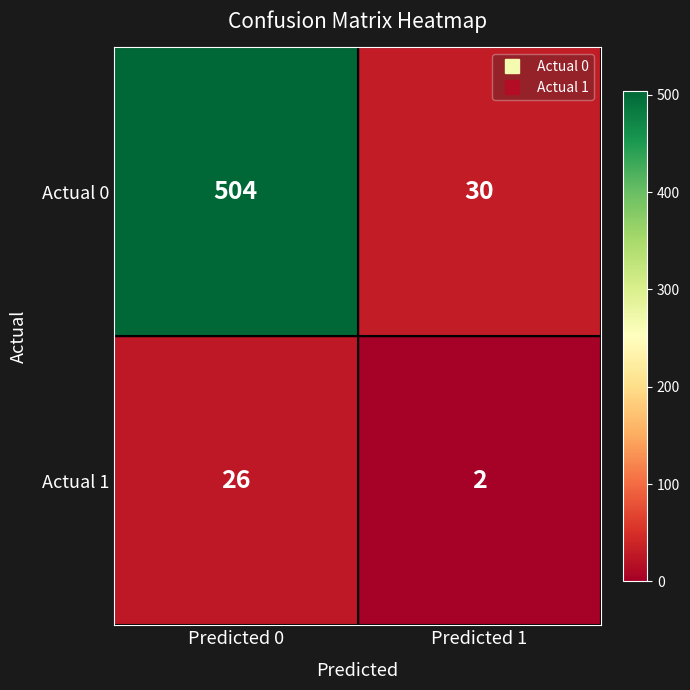

Which series has the largest range (max minus min)?

Actual 0